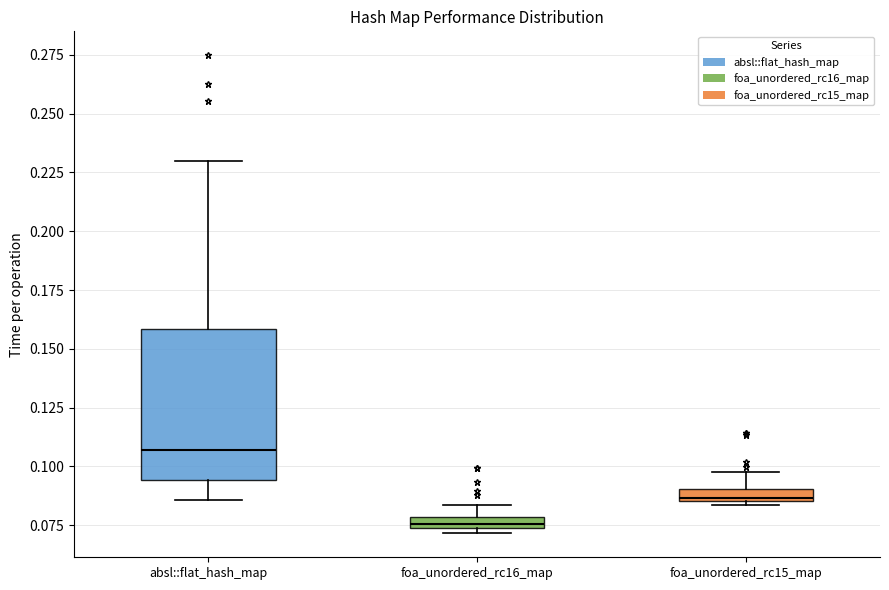

Where is the lower edge of the box for foa_unordered_rc16_map on the y-axis? The values are not printed on the chart, so give them approximately, as read against the axis.

0.075